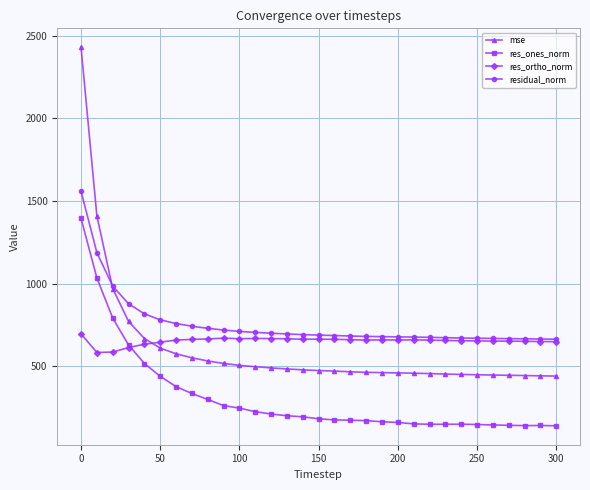

What is the minimum value for res_ortho_norm?

583.1